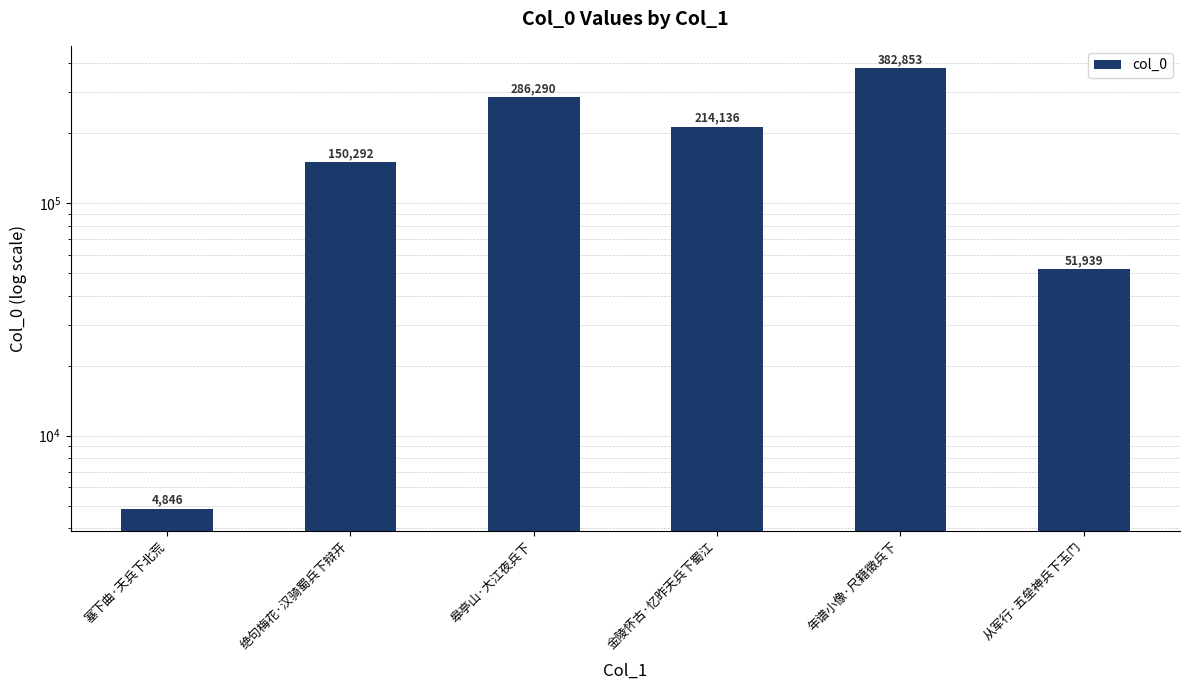

Count the number of data series in this chart.

1